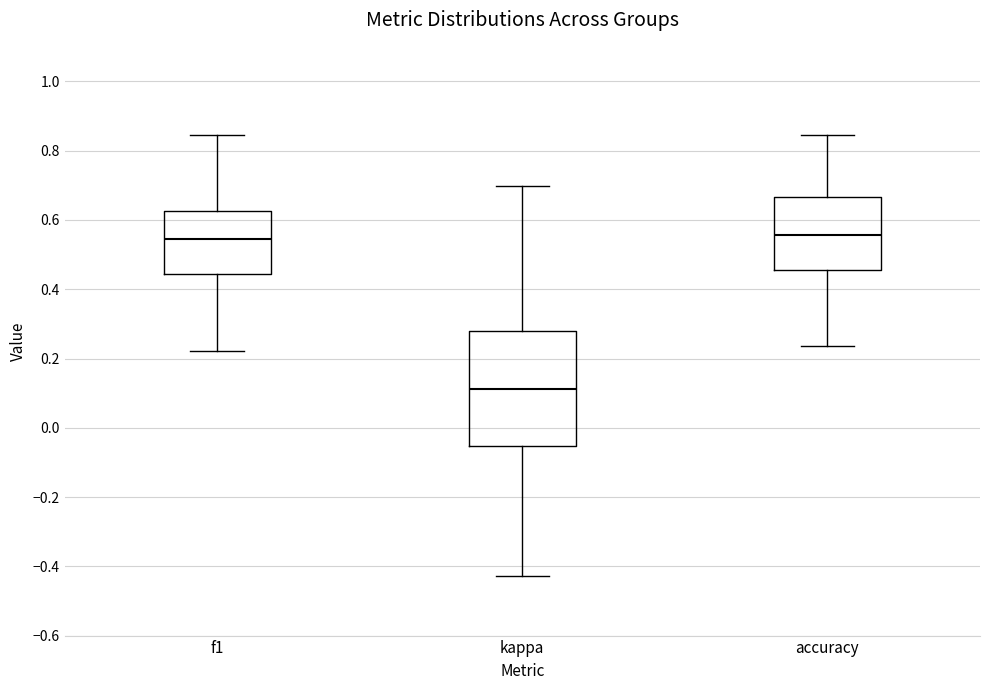

Which box is the tallest, from its lower edge to its upper edge?

kappa